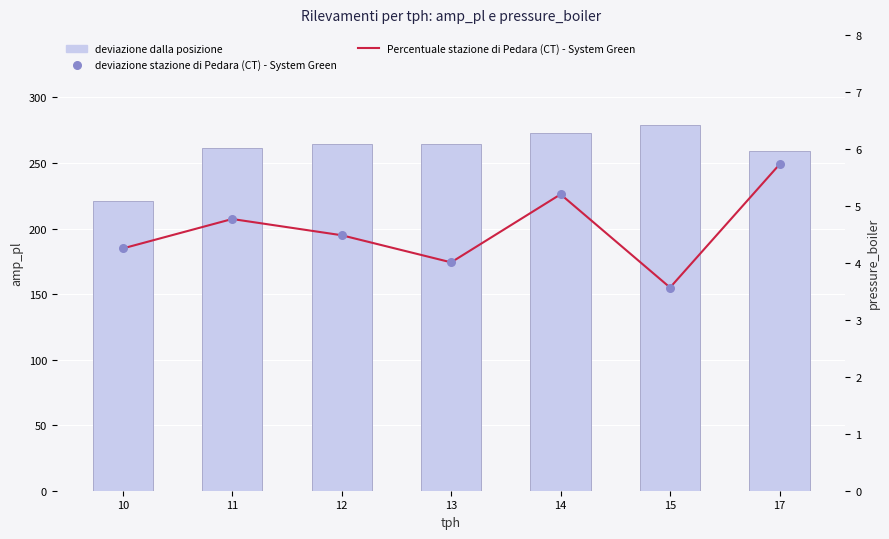

Which series reaches the minimum Y coordinate?

Percentuale stazione di Pedara (CT) - System Green